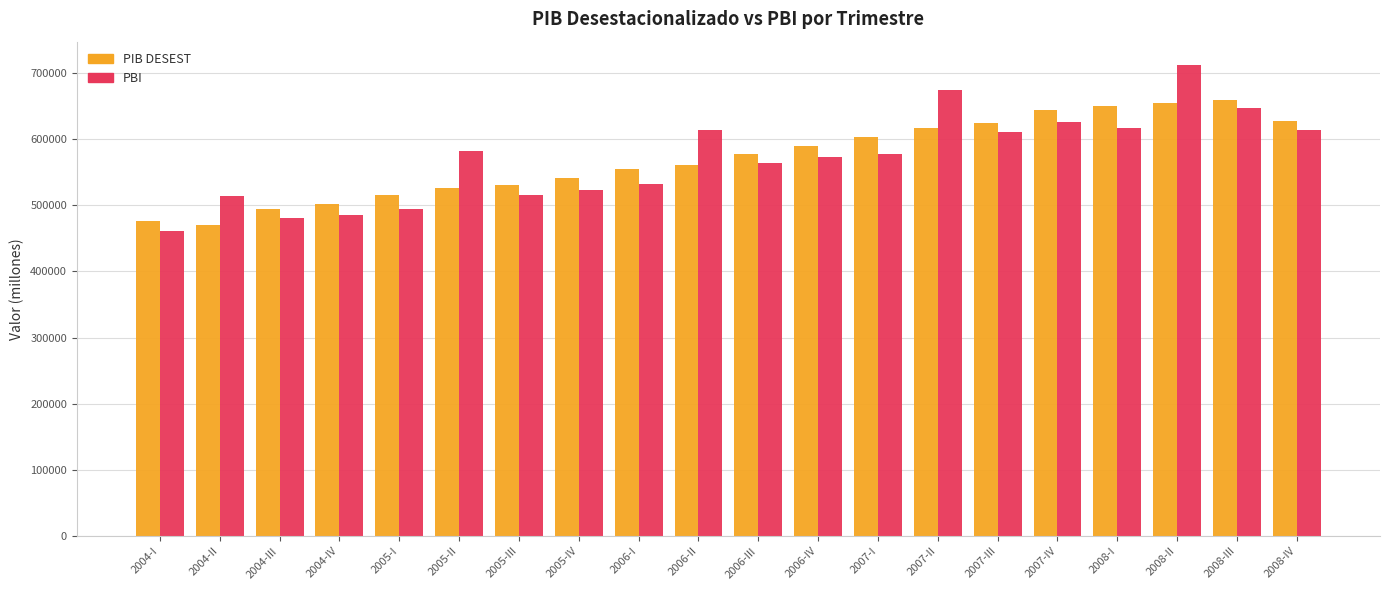

True or false: PIB DESEST has a value of 795869.5 at 2006-III.

False